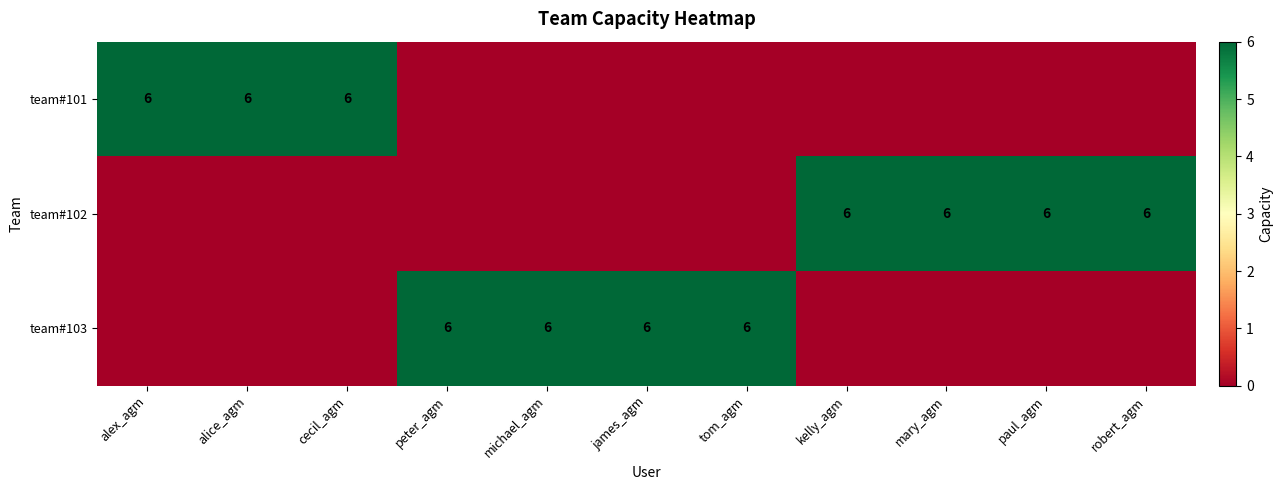

The team#102 series shows 6 at kelly_agm. True or false?

True